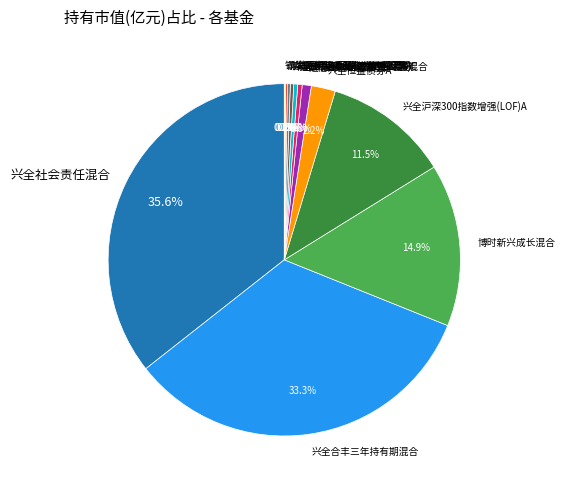

What percentage do 建信高端医疗股票 and 兴全沪深300指数增强(LOF)C together represent?

1.1%